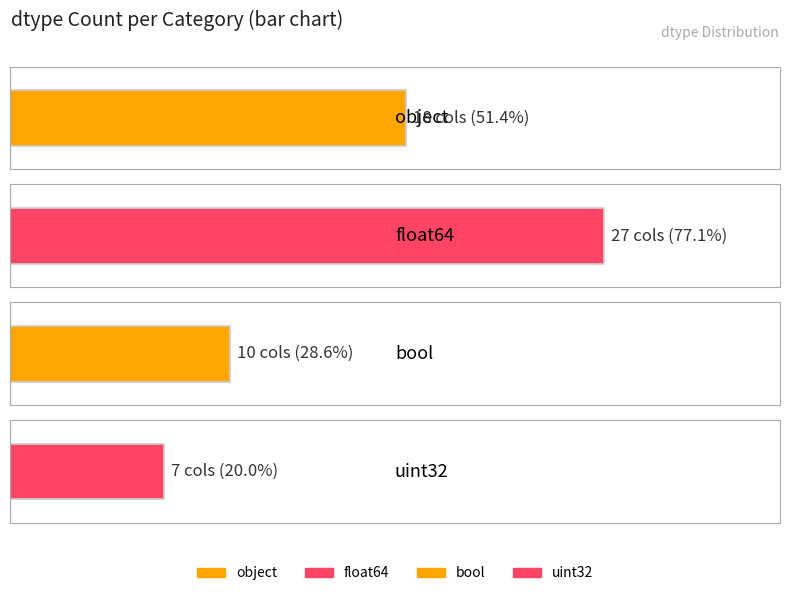

How many data points are above 18?

1